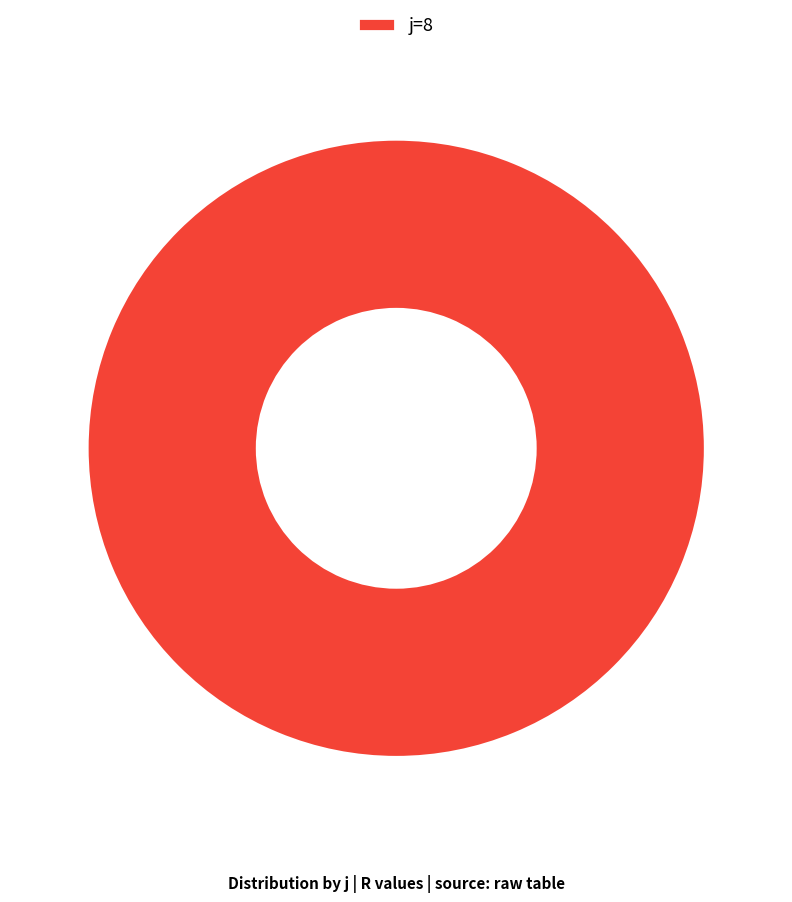

Does any single category account for the majority?

Yes